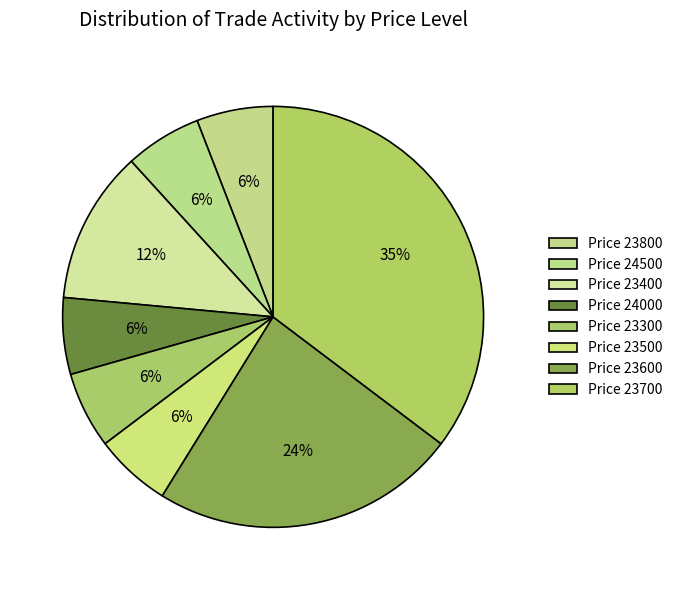

How many slices are in this pie chart?

8